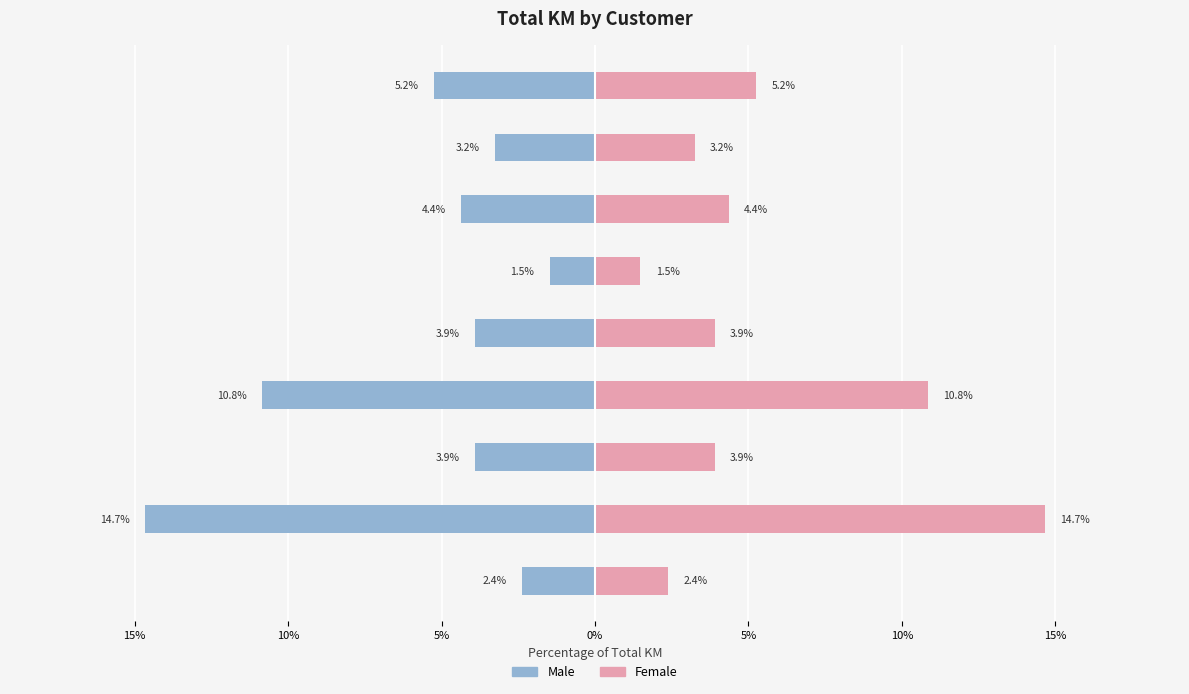

What is the difference between the second highest and minimum values in the Female series?

9.4